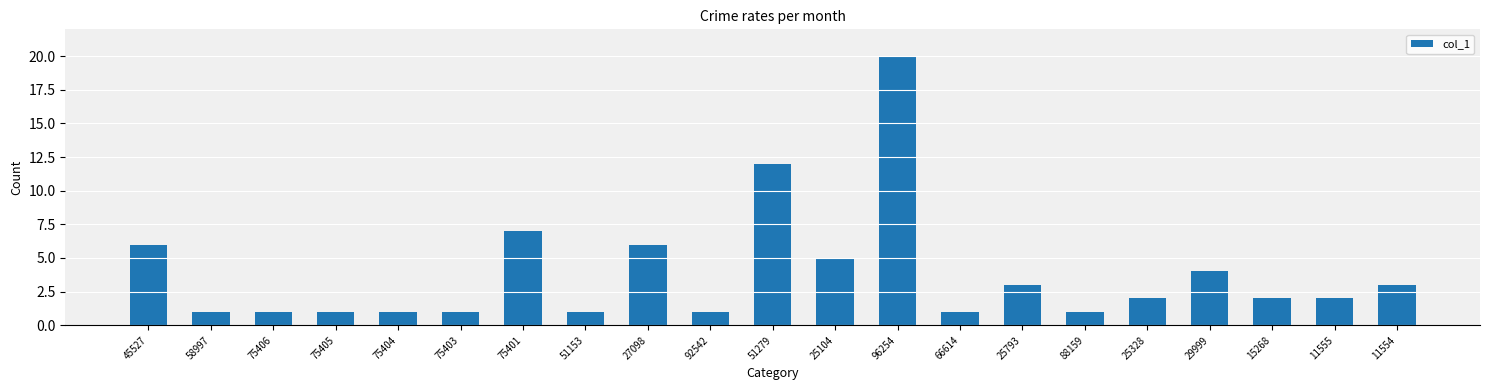

Approximately how many times larger is the value at 29999 compared to 75406?

4.0